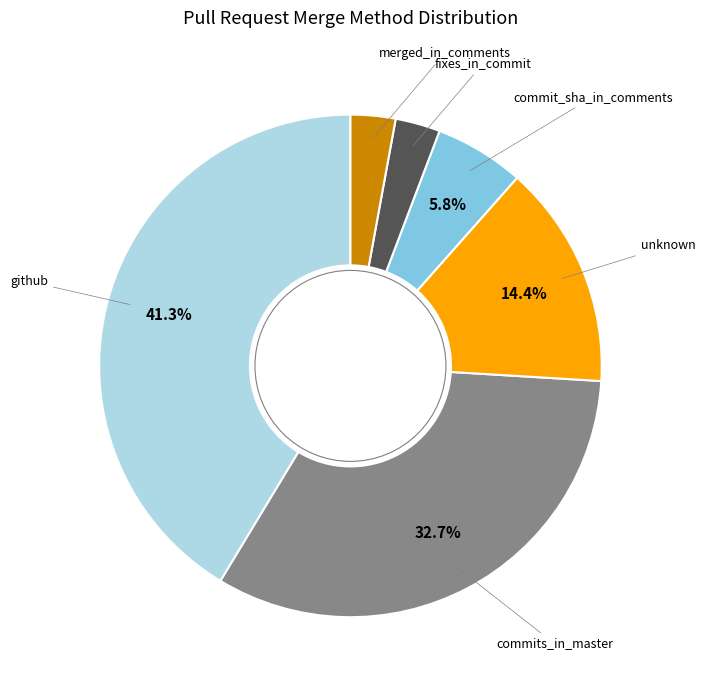

To the nearest percent, what is the difference between the largest and smallest slice percentages?

38%